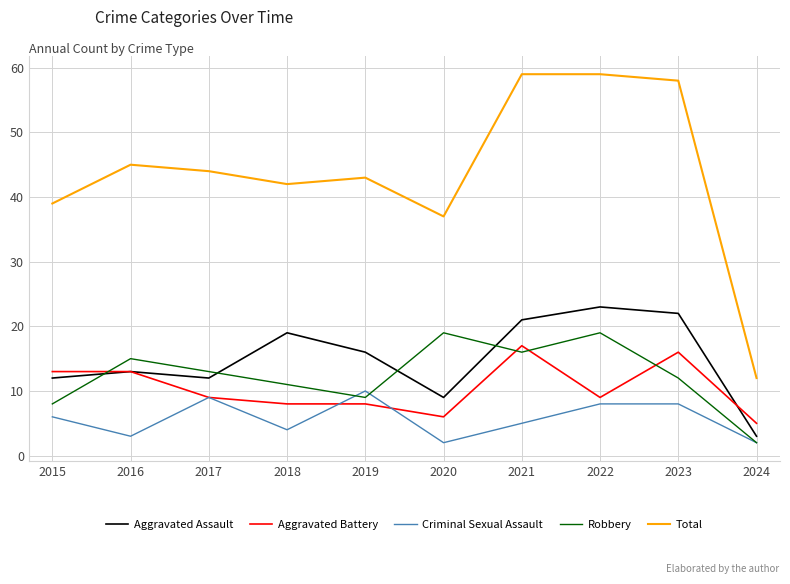

What is the difference between the highest and lowest values at 2024?

10